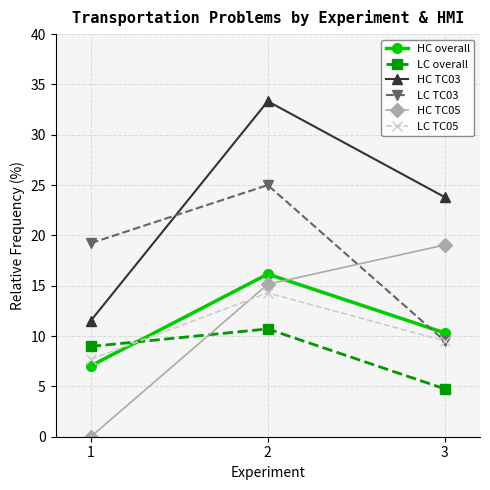

Read the HC TC03 value at 2.

33.3